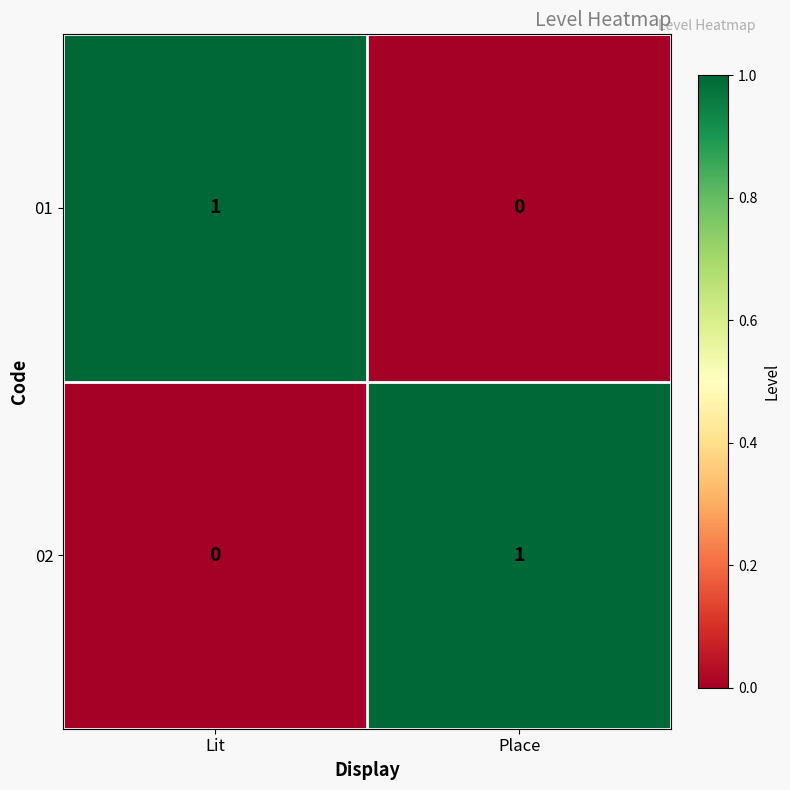

Rank the categories by 02 value from lowest to highest.

Lit, Place